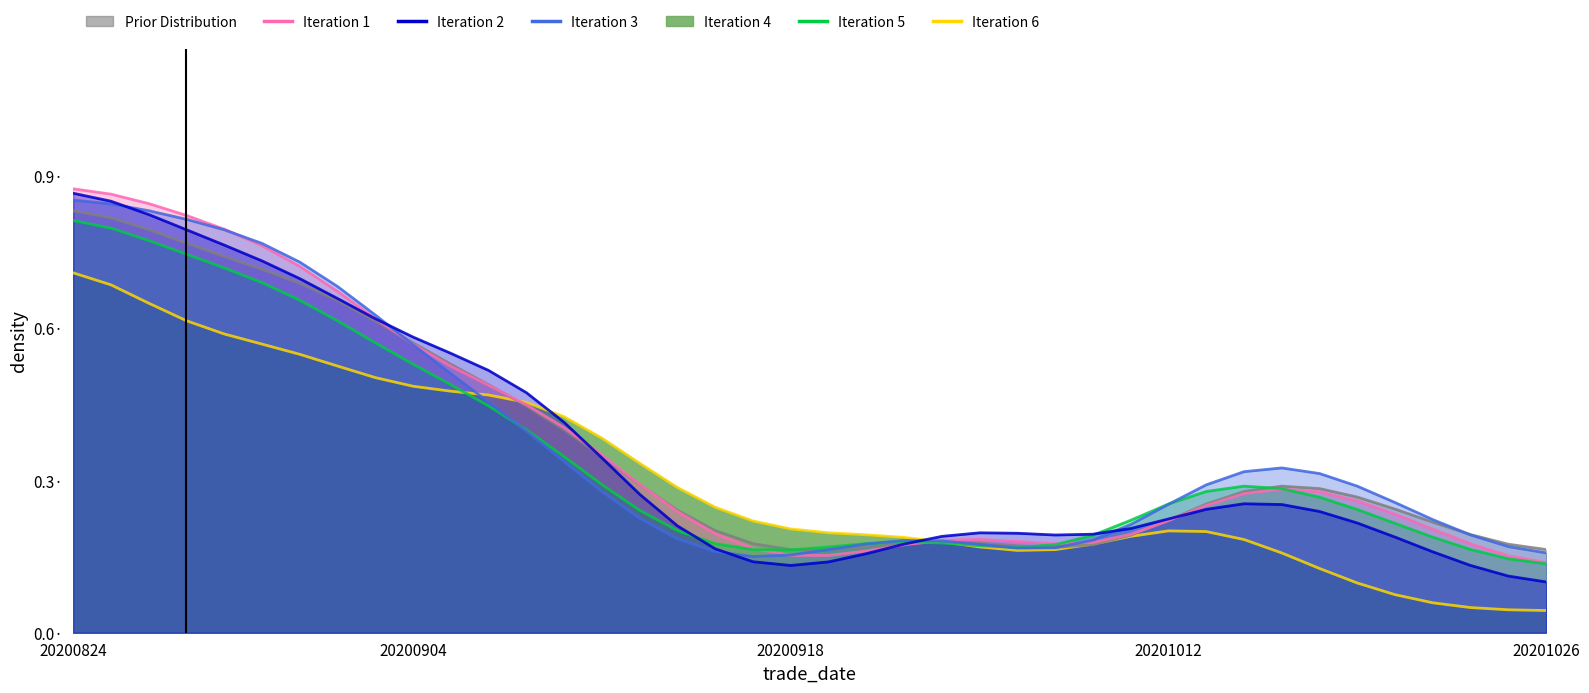

The open series shows 0.2 at 20201012. True or false?

True